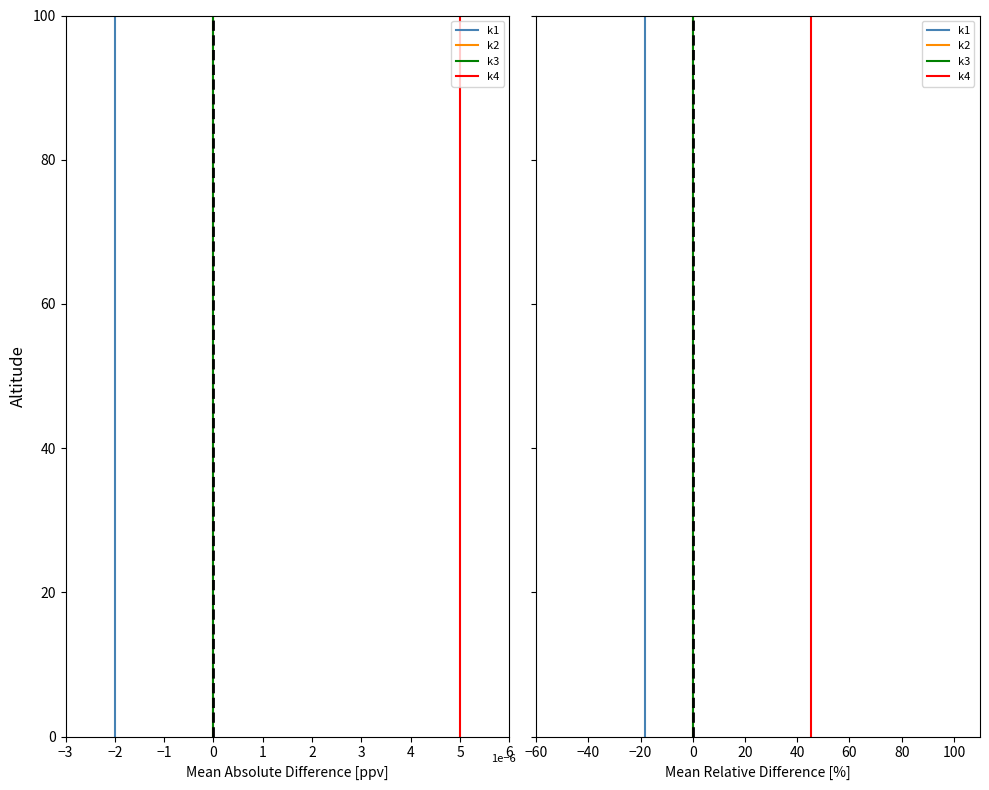

True or false: k2 and k3 cross at least once.

False